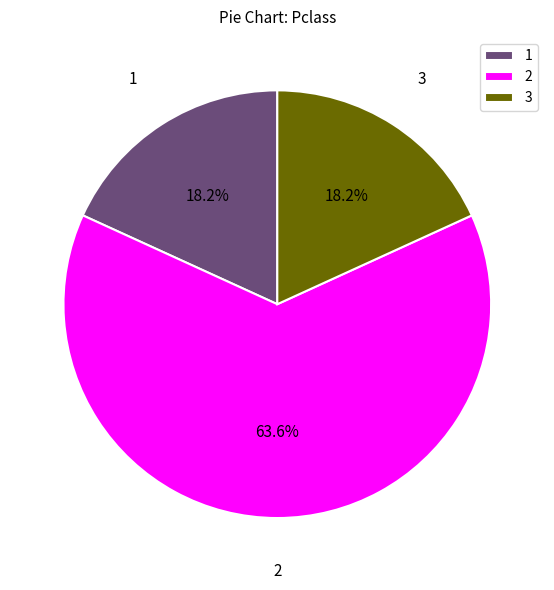

Is there a majority slice in this chart?

Yes